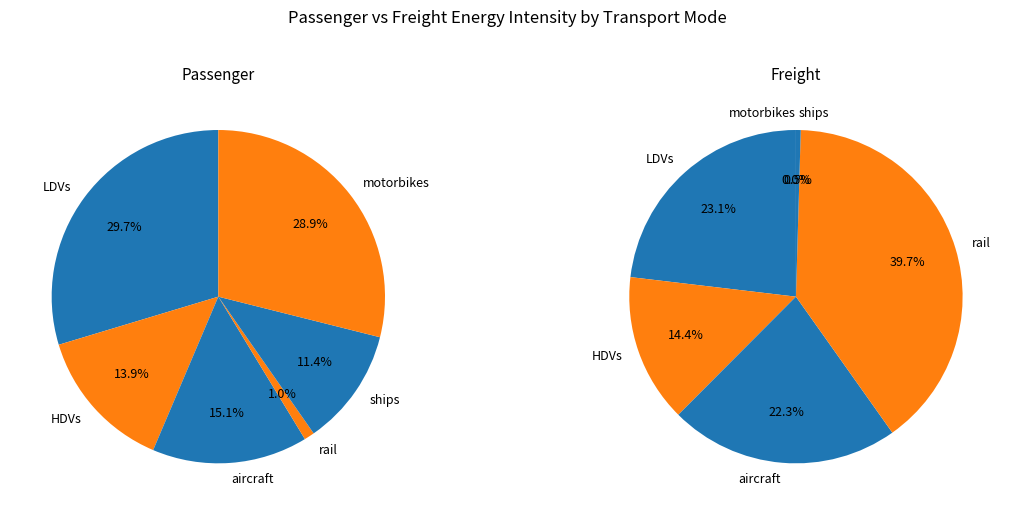

How many segments does this pie chart have?

6